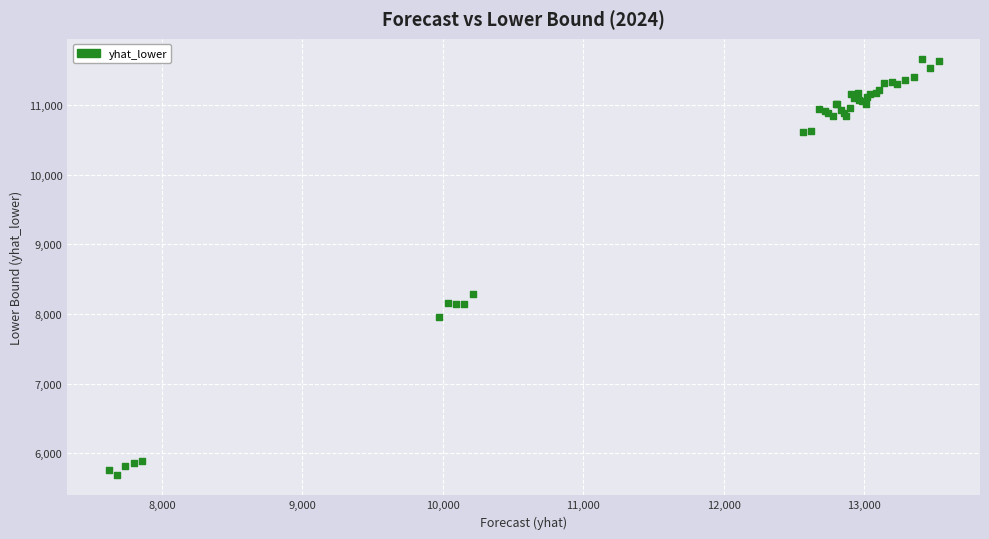

What Y value in the scatter plot is closest to 8676?

8283.9